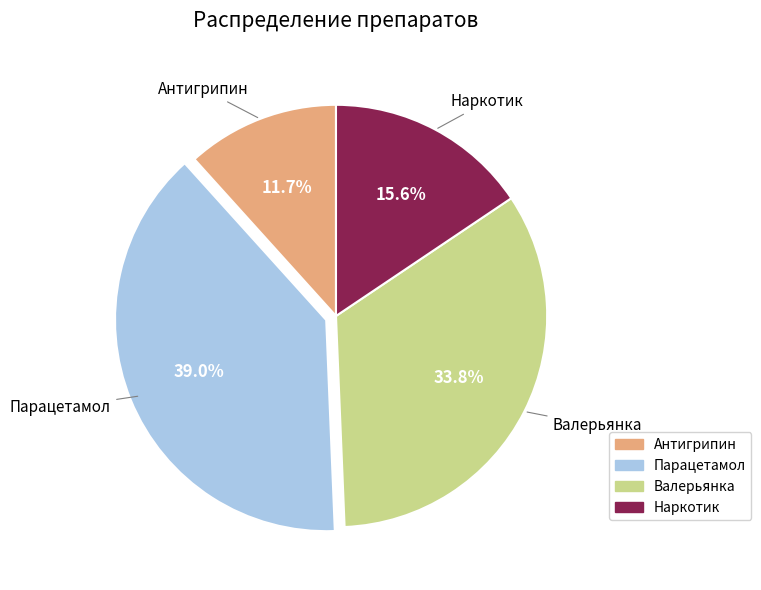

To the nearest percent, what percentage of the pie is Антигрипин?

12%